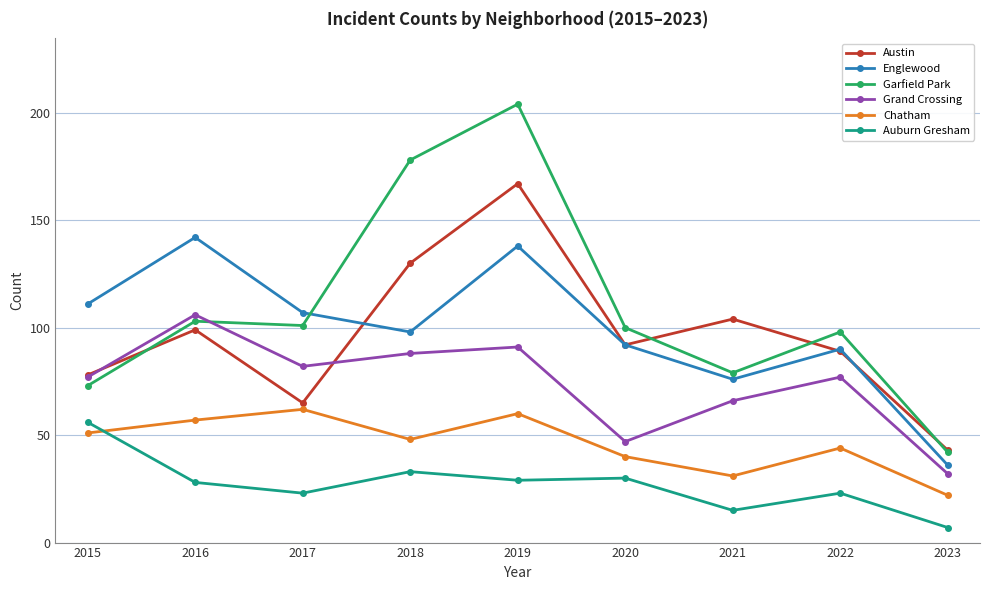

What are all the series names shown in the legend?

Austin, Englewood, Garfield Park, Grand Crossing, Chatham, Auburn Gresham